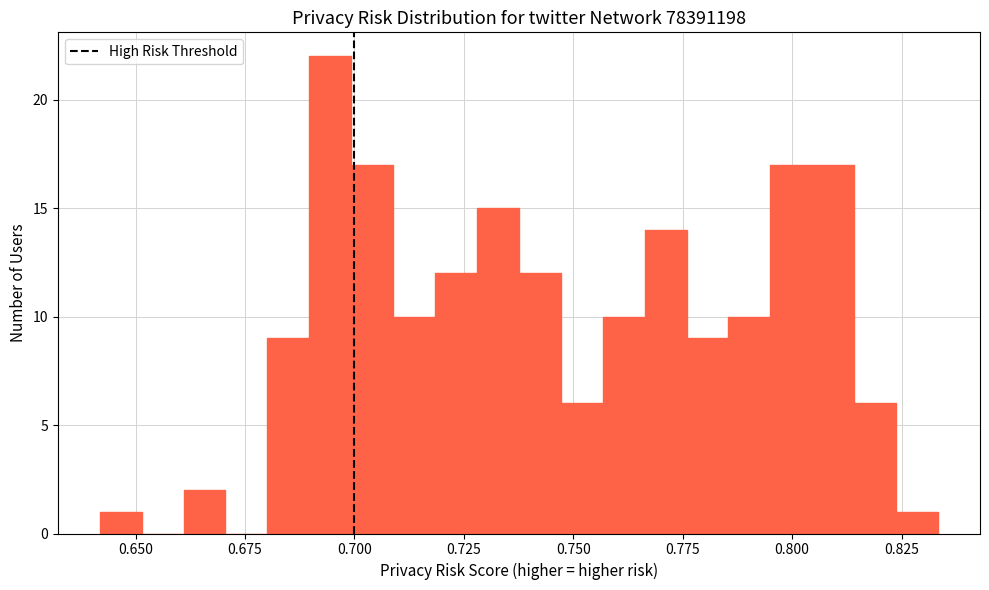

Read against the x-axis, roughly where is the centre of the tallest bar?

0.695